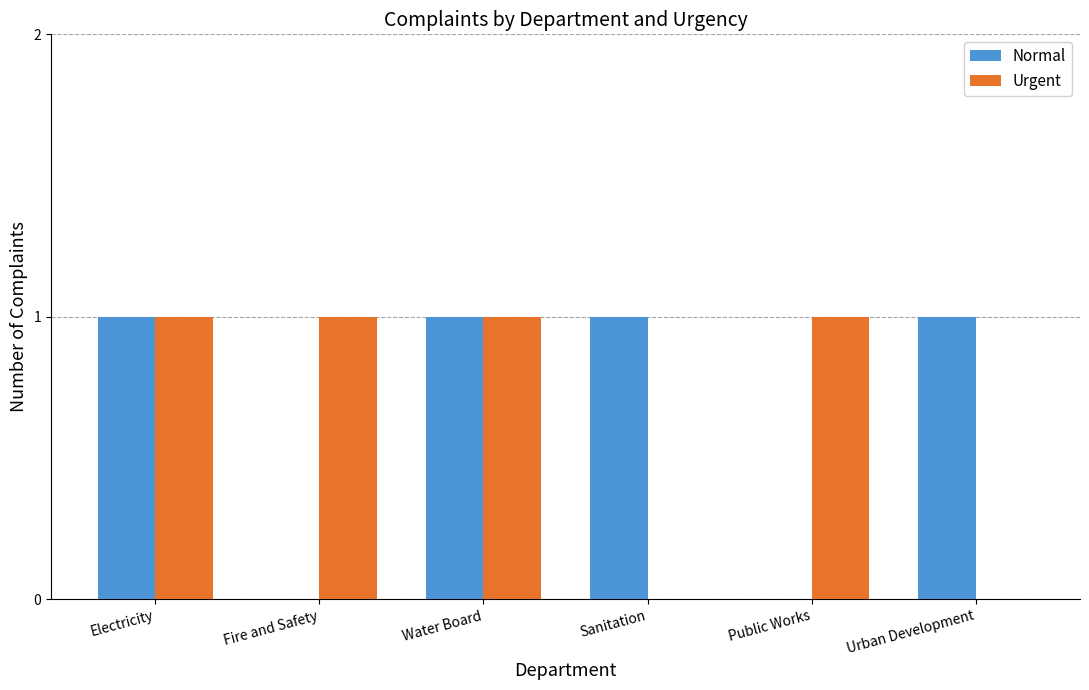

Between Electricity and Fire and Safety, which series saw the biggest shift?

Normal